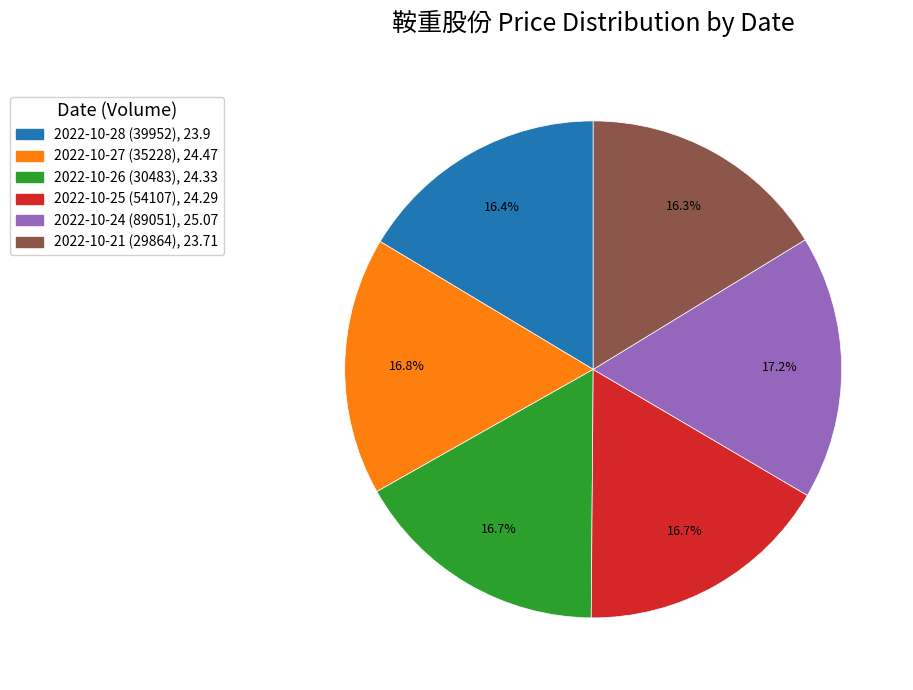

Count the number of slices in the pie.

6